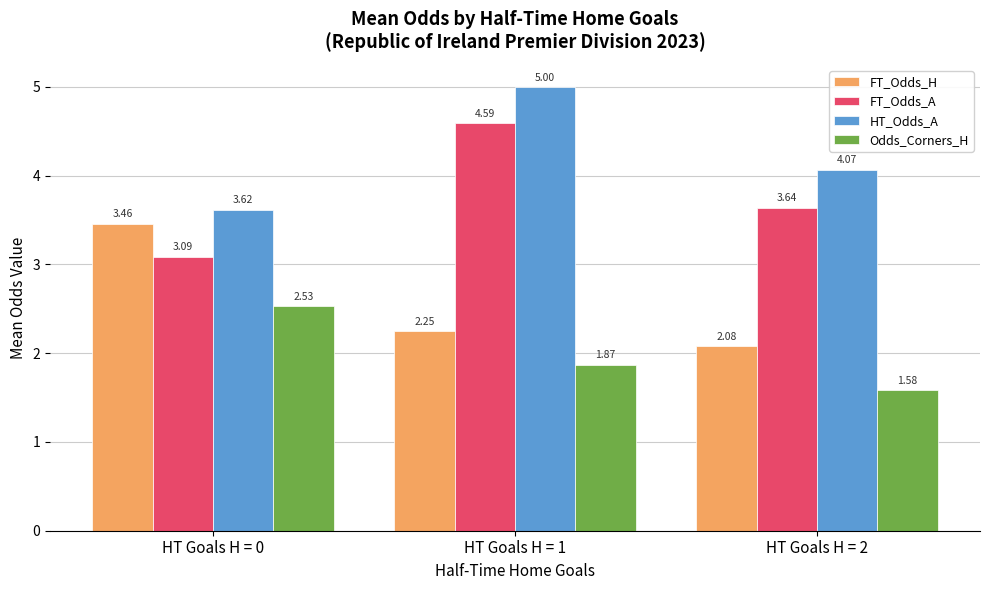

What is the difference between the maximum and minimum values in the HT_Odds_A series?

1.4